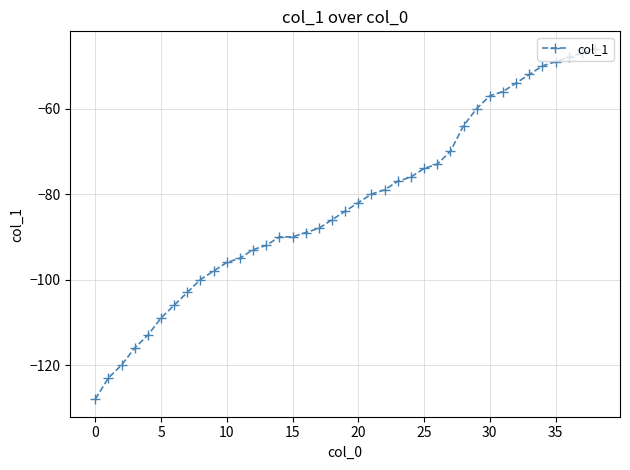

What is the value of the 5th point from the left?

-113